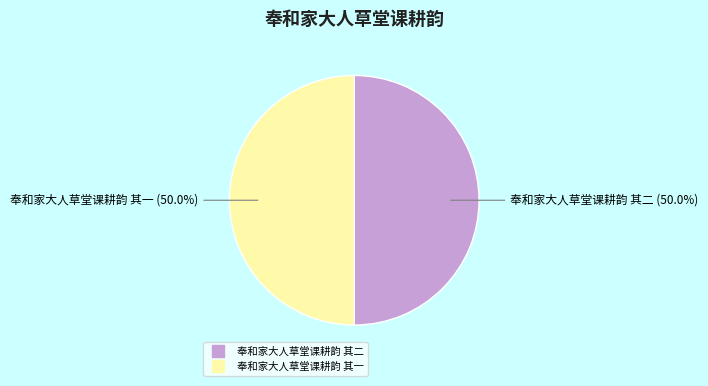

What portion of the pie excludes 奉和家大人草堂课耕韵 其二?

50.0%